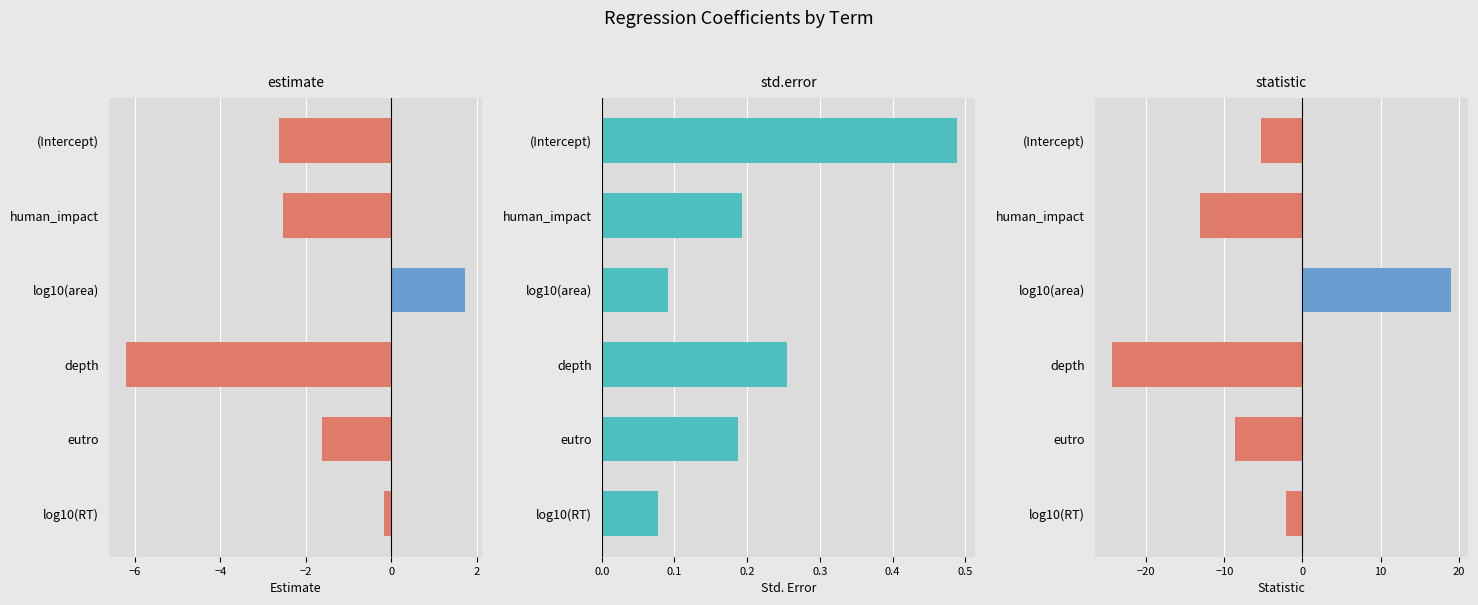

Reading left to right, what are all the values shown in this chart?

estimate: -2.6	-2.5	1.7	-6.2	-1.6	-0.2
std.error: 0.5	0.2	0.1	0.3	0.2	0.1
statistic: -5.4	-13.1	19.1	-24.4	-8.6	-2.1